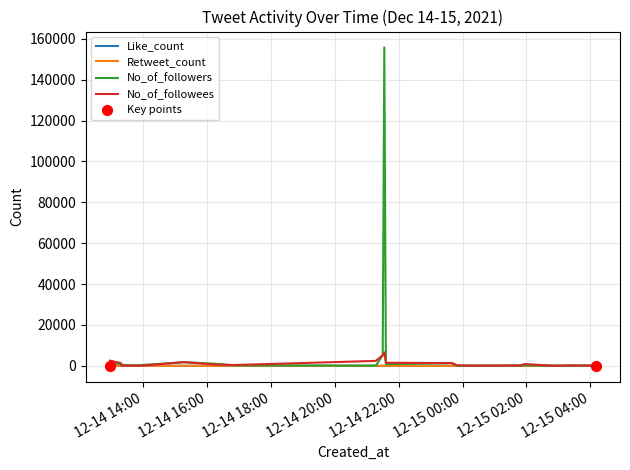

Which series has the largest total across all categories?

No_of_followers